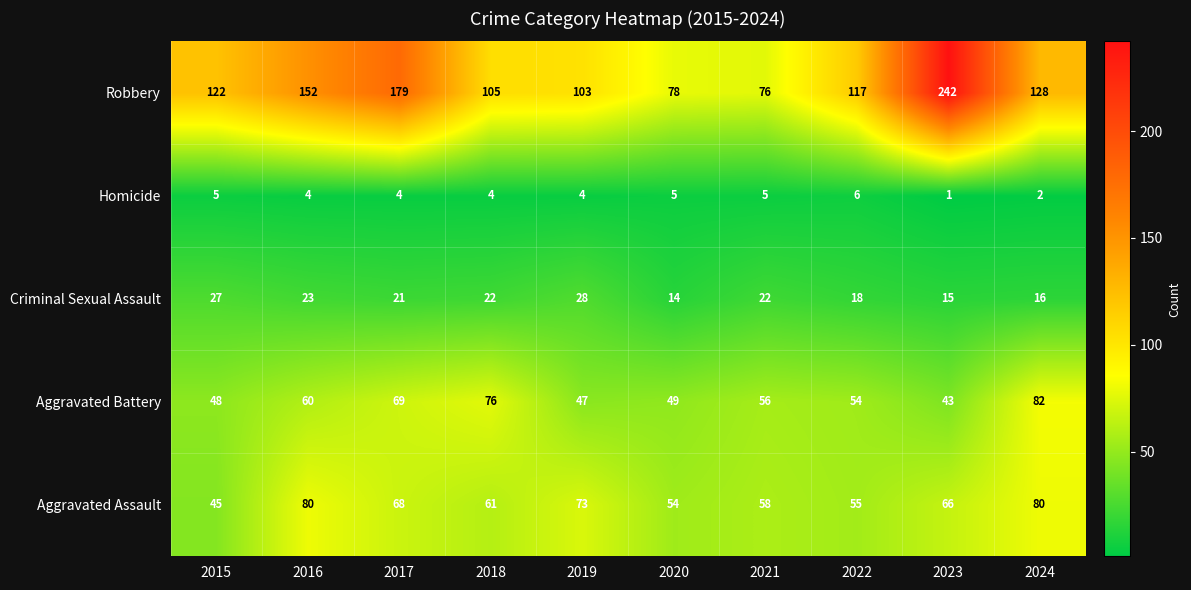

What is the difference between the second highest and minimum values in the Homicide series?

4